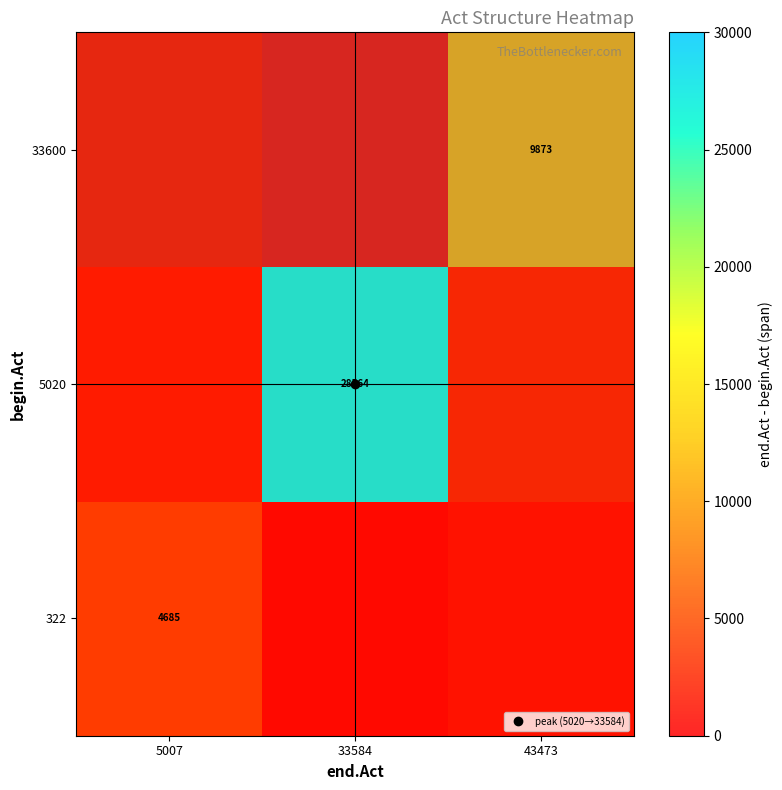

Between 33584 and 43473, which series saw the biggest shift?

5020